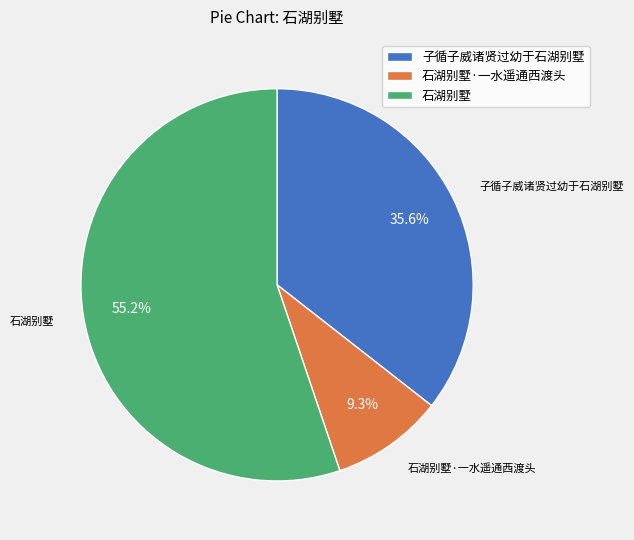

Which slice is the largest?

石湖别墅